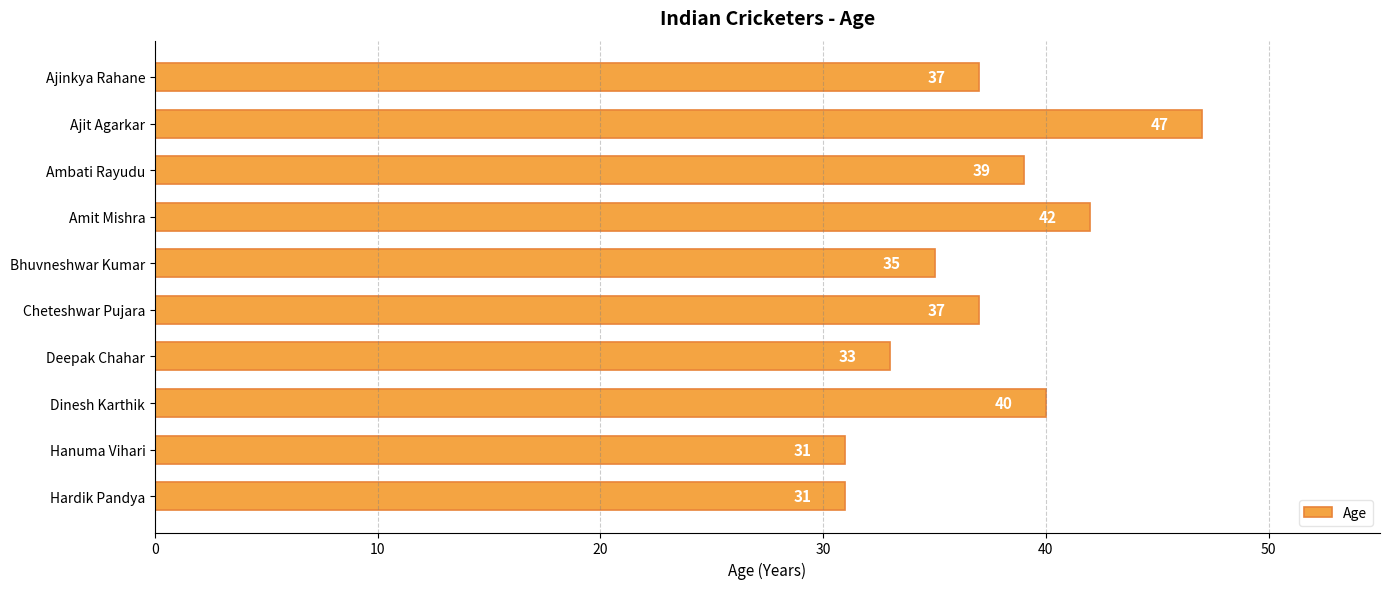

What is the change in value from Cheteshwar Pujara to Deepak Chahar?

-4